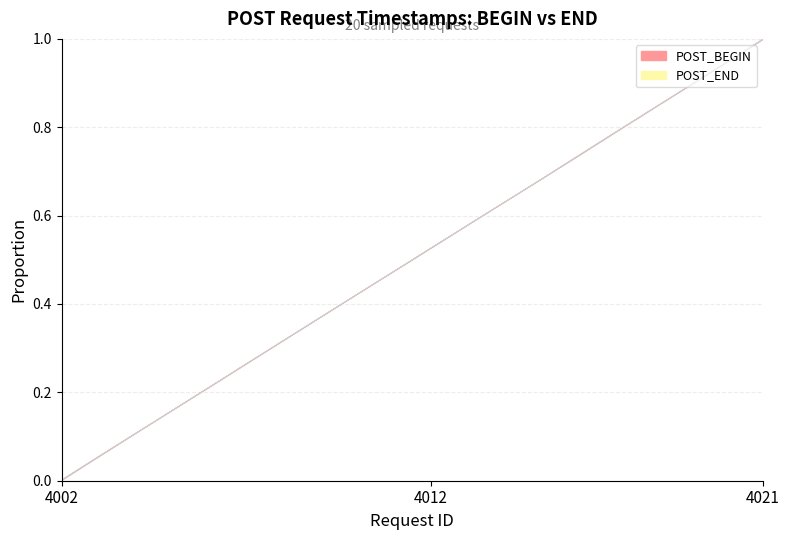

Which series has the widest spread of values?

POST_BEGIN